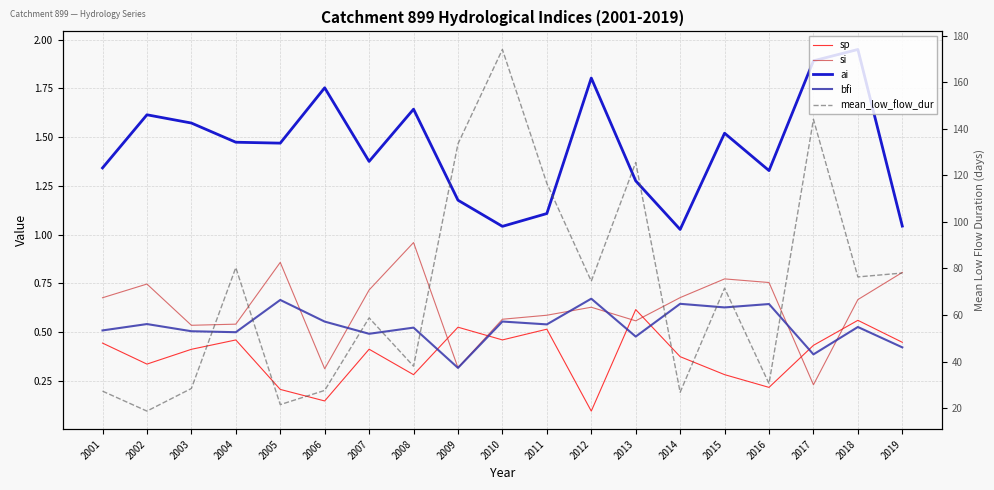

Is it true that ai equals 1.9 at 2005?

False